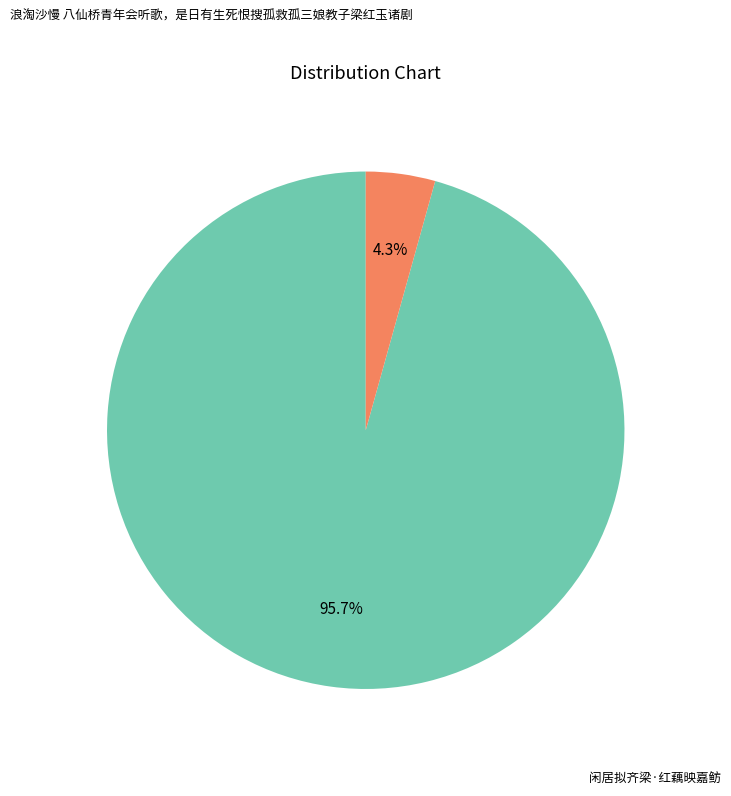

To the nearest percent, what portion does 闲居拟齐梁·红藕映嘉鲂 represent?

4%